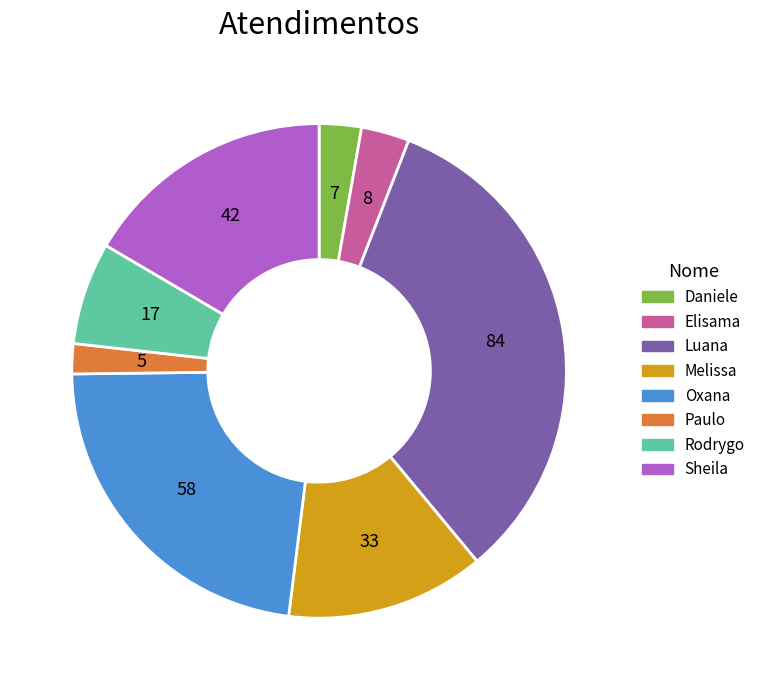

Which slice is the largest?

Luana